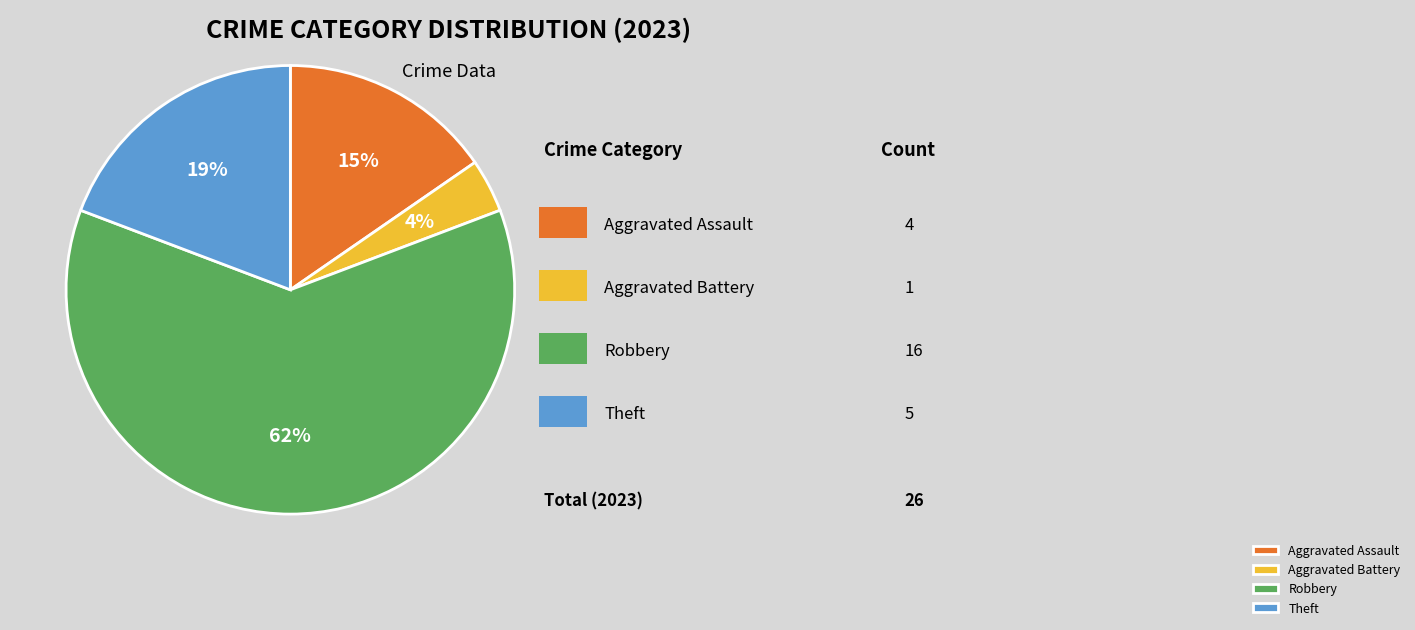

Count the number of slices in the pie.

4